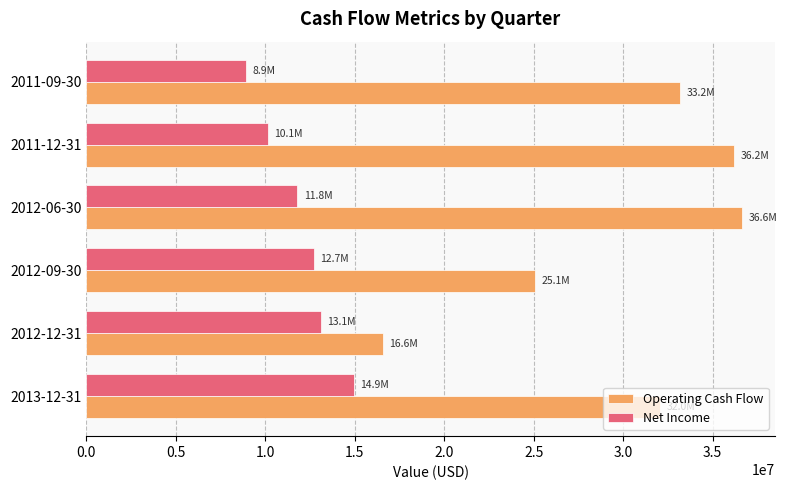

What is the sum of the Operating Cash Flow values at 2012-09-30 and 2011-12-31?

61309800